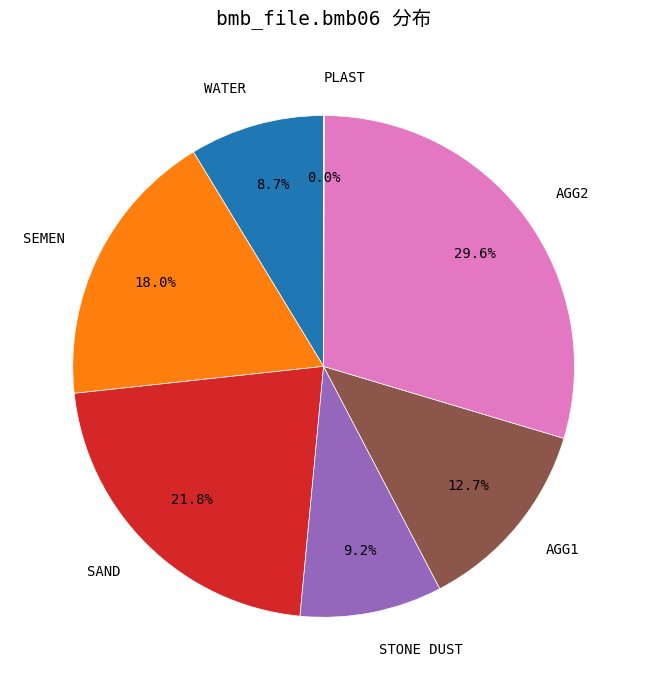

Is there a majority slice in this chart?

No